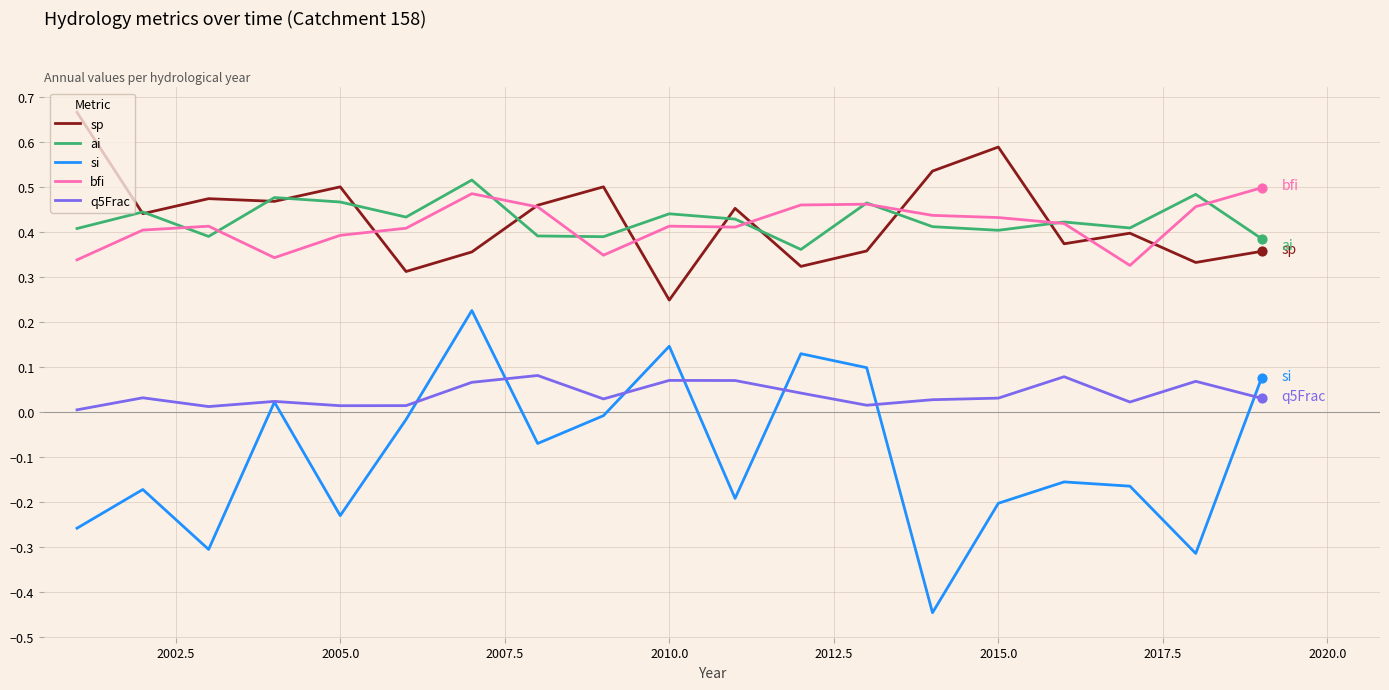

Which series has the widest spread of values?

si